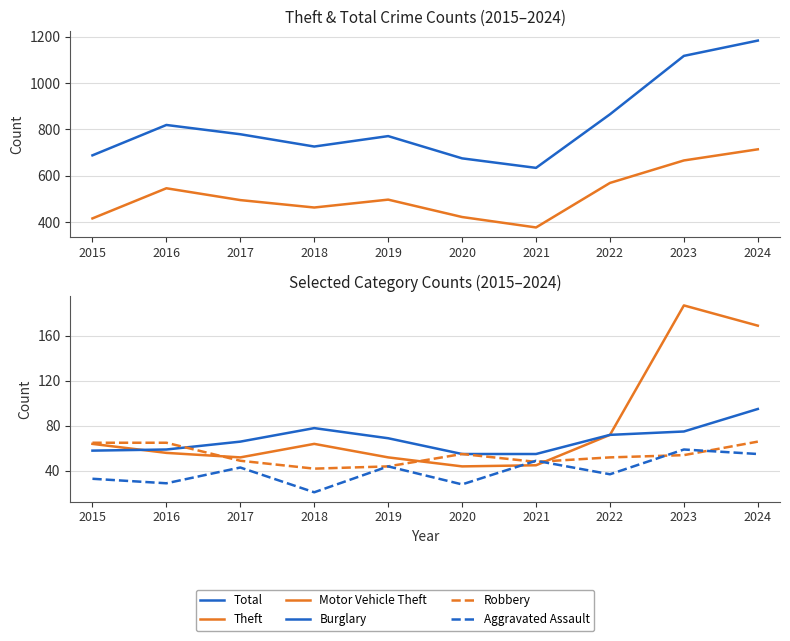

True or false: Total and Aggravated Assault intersect in this chart.

False